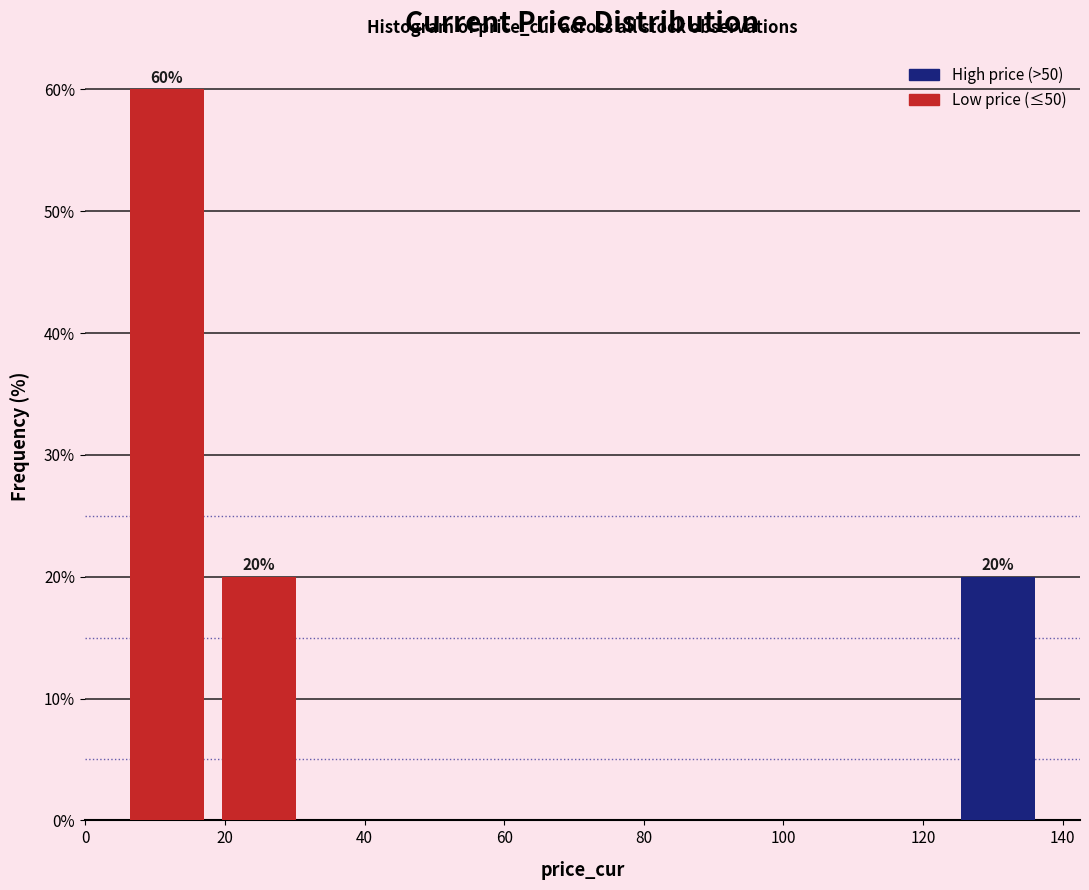

Which range on the x-axis has the tallest bar?

6 to 18